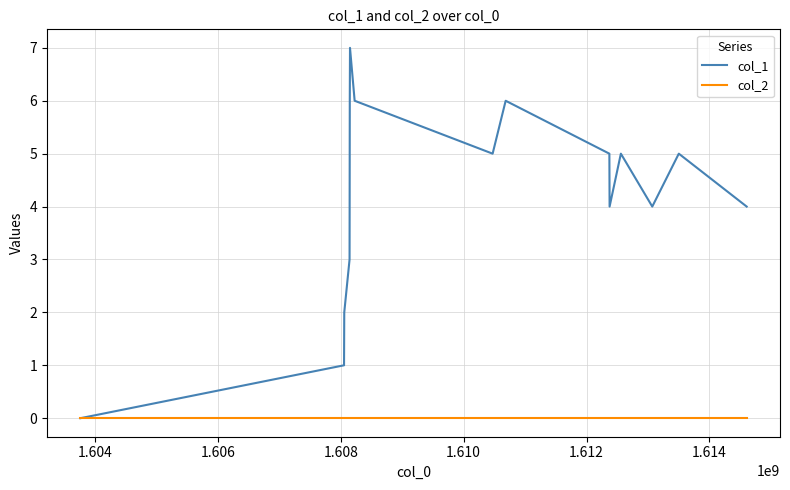

What is the maximum value shown in the chart?

7